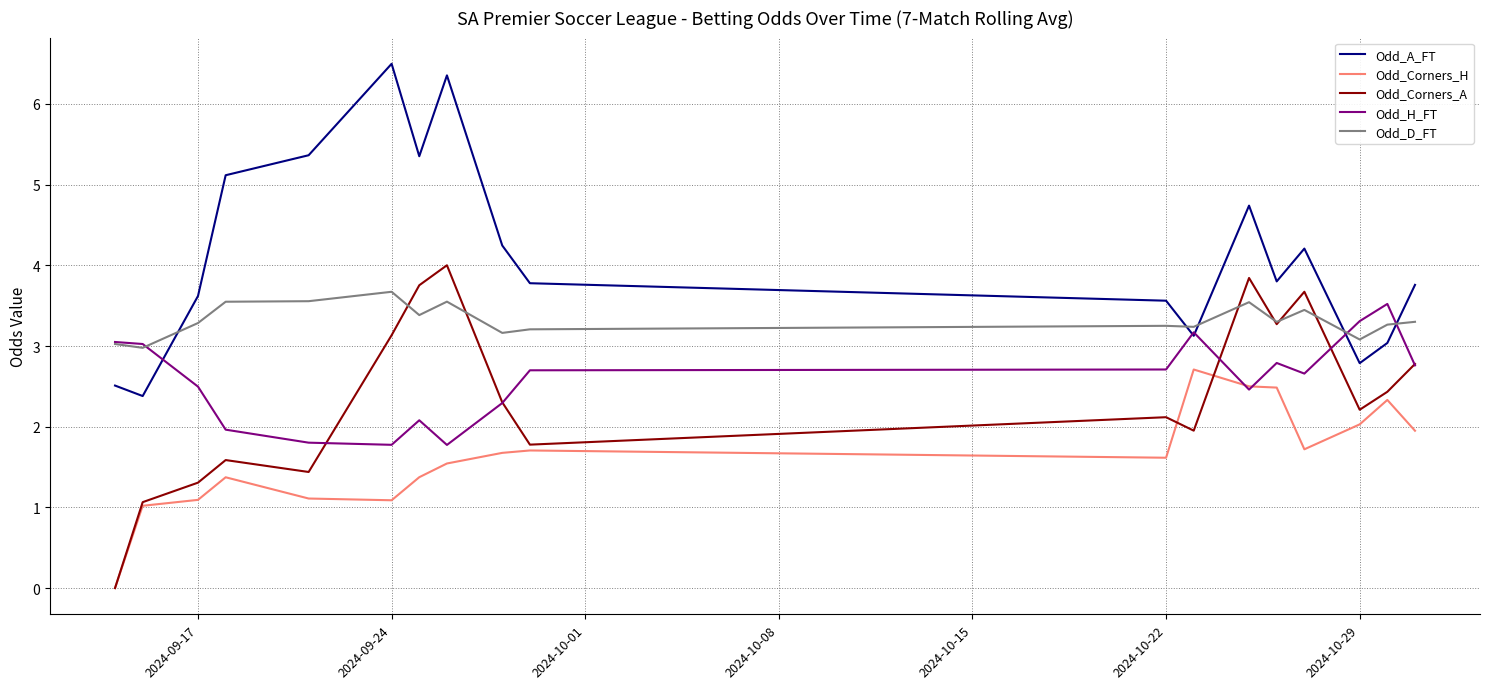

How many distinct data groups are displayed?

5